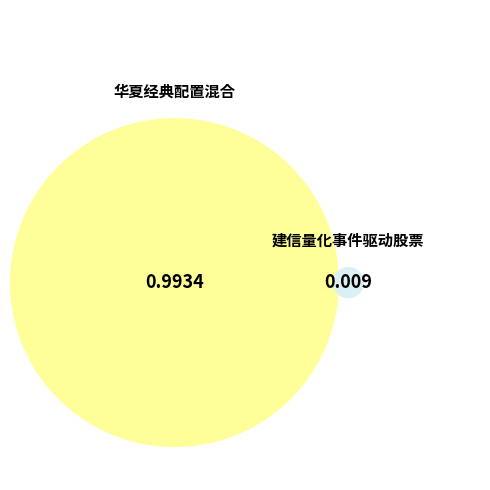

To the nearest percent, what portion does 华夏经典配置混合 represent?

99%